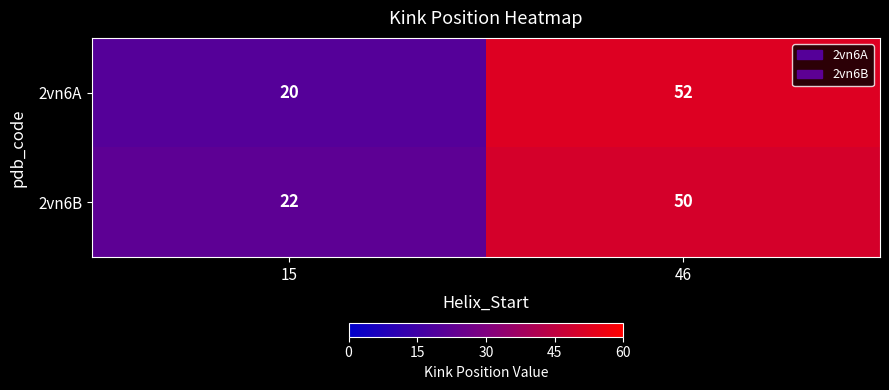

True or false: 2vn6A has a value of 24 at 46.

False